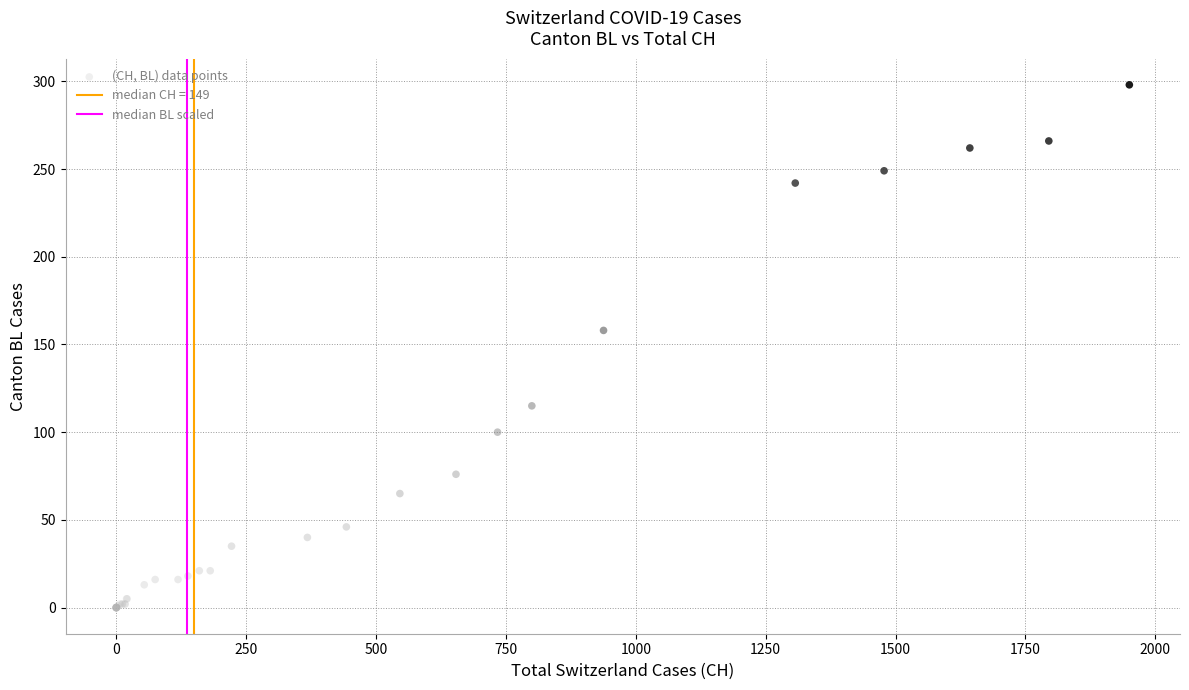

What Y value in the scatter plot is closest to 149?

158